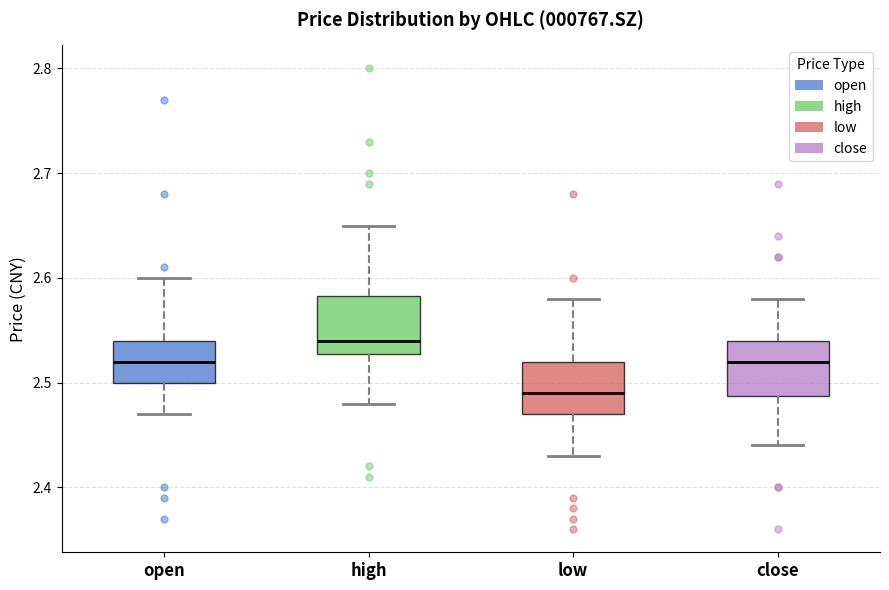

Reading left to right, read every box against the y-axis: the position of its median line, the range the box covers, and the ends of its whiskers. The values are not printed on the chart, so give them approximately, as read against the axis.

open: median 2.52, box 2.50 to 2.54, whiskers 2.47 to 2.60
high: median 2.54, box 2.53 to 2.58, whiskers 2.48 to 2.65
low: median 2.49, box 2.47 to 2.52, whiskers 2.43 to 2.58
close: median 2.52, box 2.49 to 2.54, whiskers 2.44 to 2.58